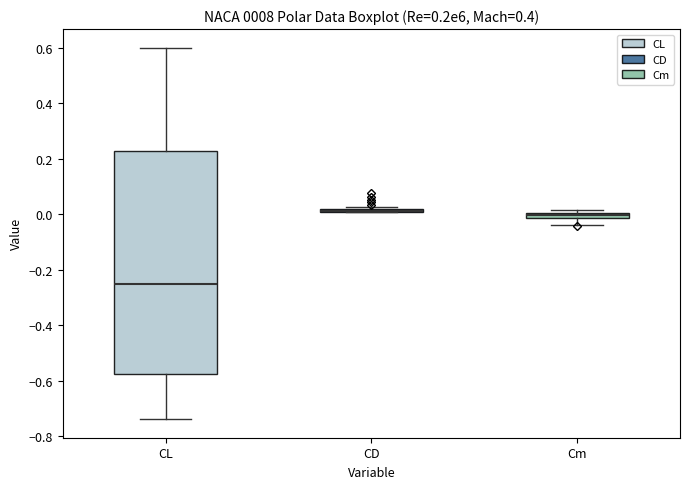

Comparing the boxes themselves (not the whiskers), which one is the tallest?

CL